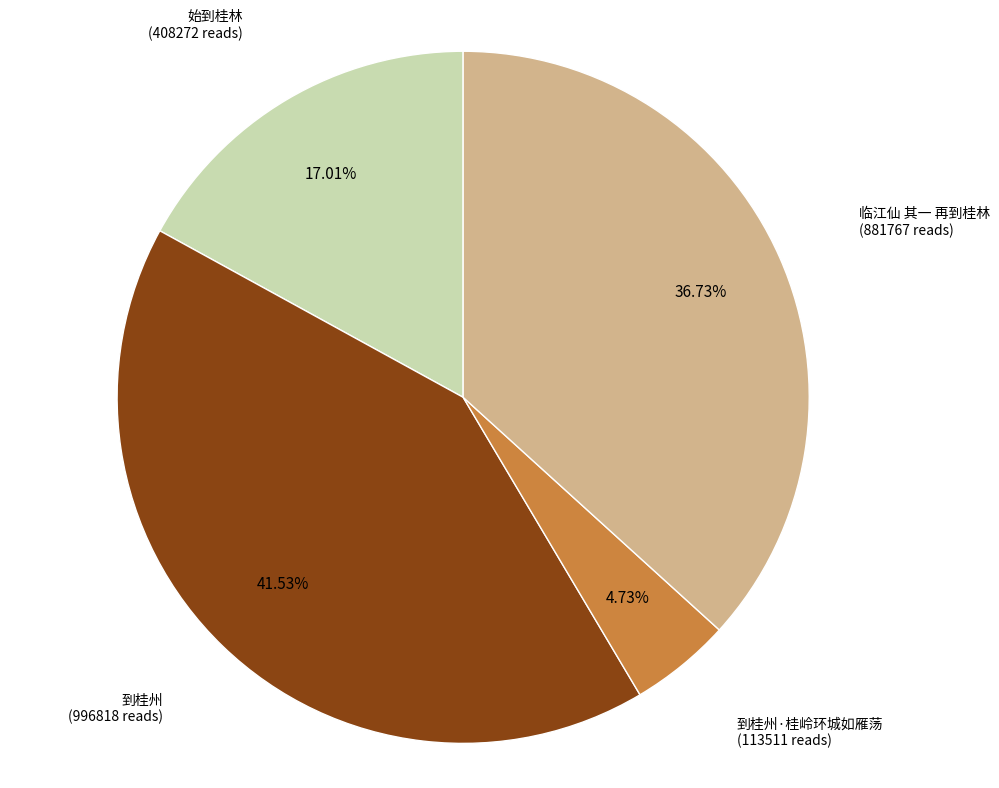

How many slices are in this pie chart?

4